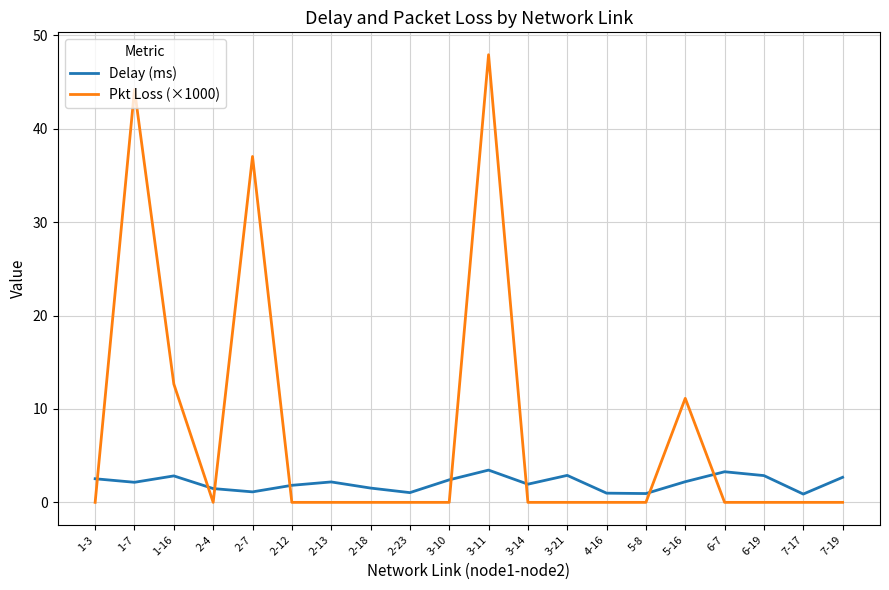

What position from the right is 6-19?

3